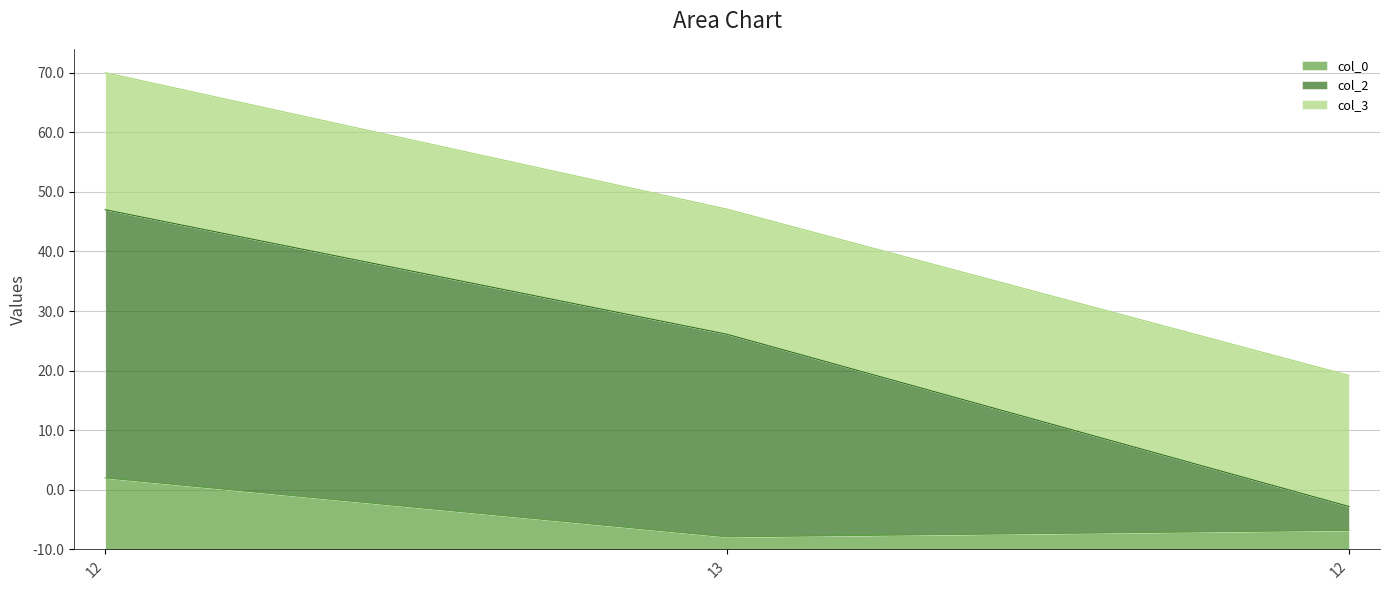

What is the label of the 2nd point from the right?

13